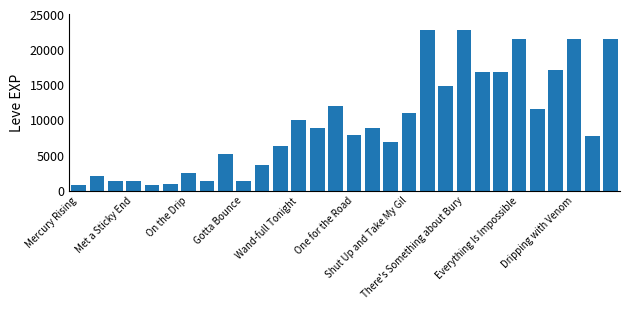

What is the average value?

9631